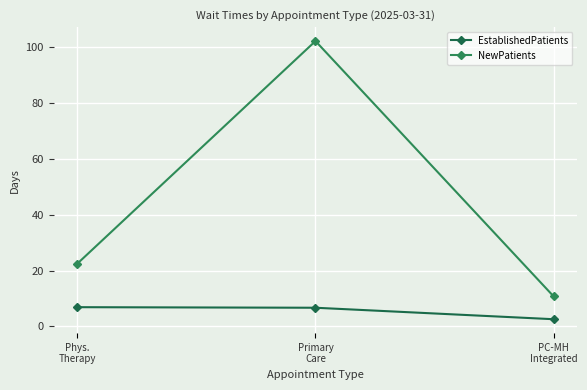

Reading left to right, what are all the values shown in this chart?

EstablishedPatients: 6.9	6.7	2.6
NewPatients: 22.5	102.0	10.8